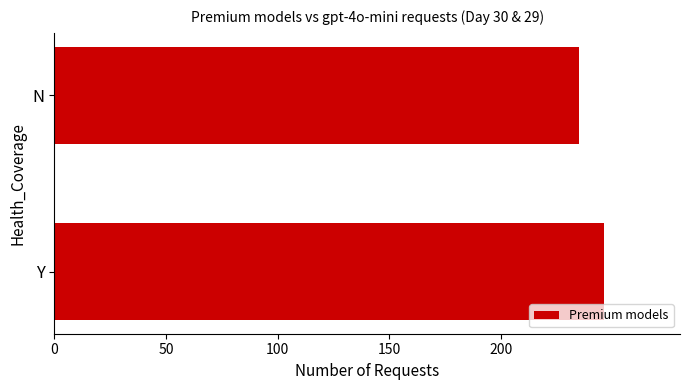

Approximately how many times larger is the value at Y compared to N?

1.0